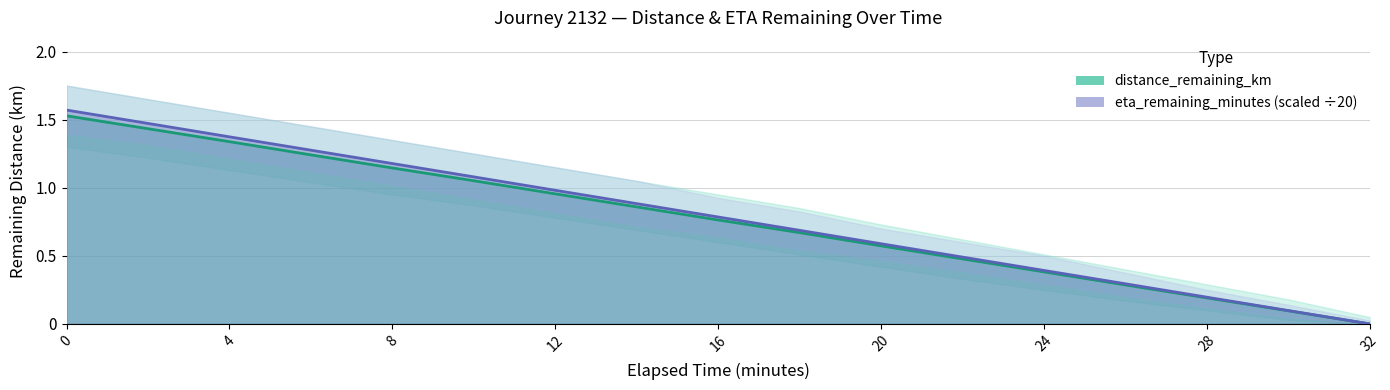

Reading left to right, transcribe all the data shown in this chart.

distance_remaining_km: 0.0=1.5	2.0=1.4	4.0=1.3	6.0=1.2	8.0=1.1	10.0=1.1	12.0=1.0	14.0=0.9	16.0=0.8	18.0=0.7	20.0=0.6	22.0=0.5	24.0=0.4	26.0=0.3	28.0=0.2	30.0=0.1	32.0=0.0
eta_remaining_minutes: 0.0=1.6	2.0=1.5	4.0=1.4	6.0=1.3	8.0=1.2	10.0=1.1	12.0=1.0	14.0=0.9	16.0=0.8	18.0=0.7	20.0=0.6	22.0=0.5	24.0=0.4	26.0=0.3	28.0=0.2	30.0=0.1	32.0=0.0